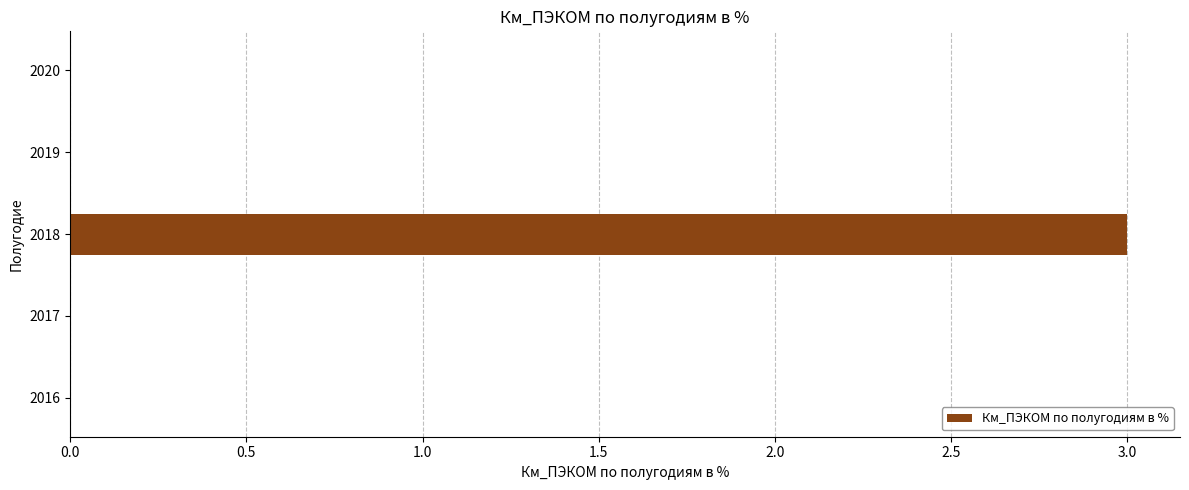

Between 2018 and 2020, which is larger?

2018